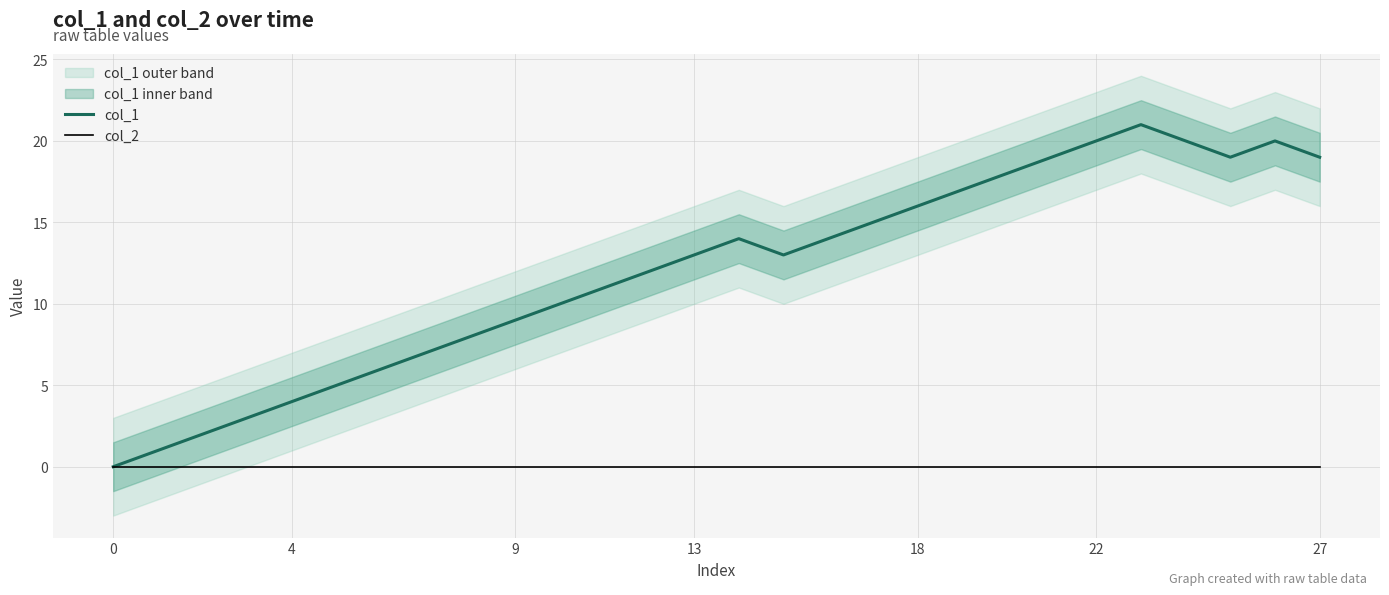

True or false: col_1 and col_2 cross at least once.

False